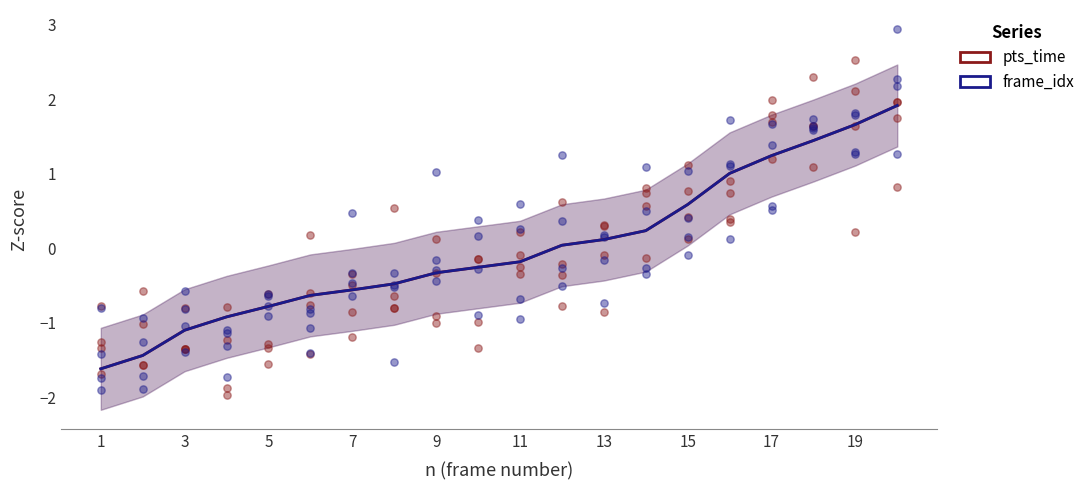

Which series has the largest total across all categories?

pts_time